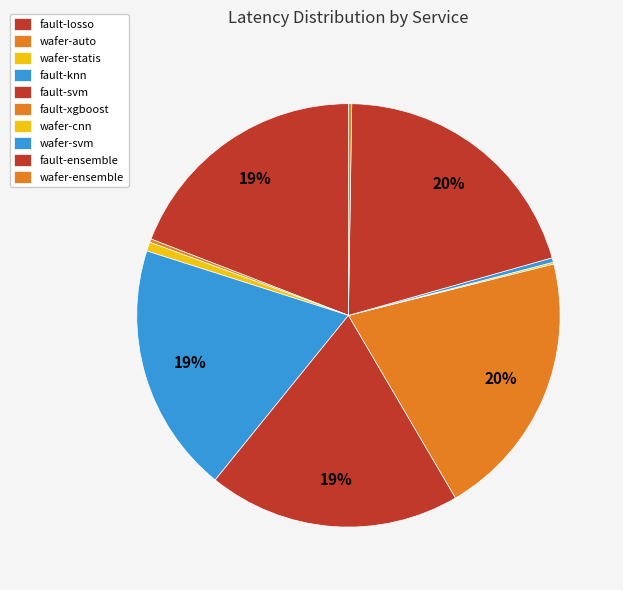

Which slice is the smallest?

wafer-cnn